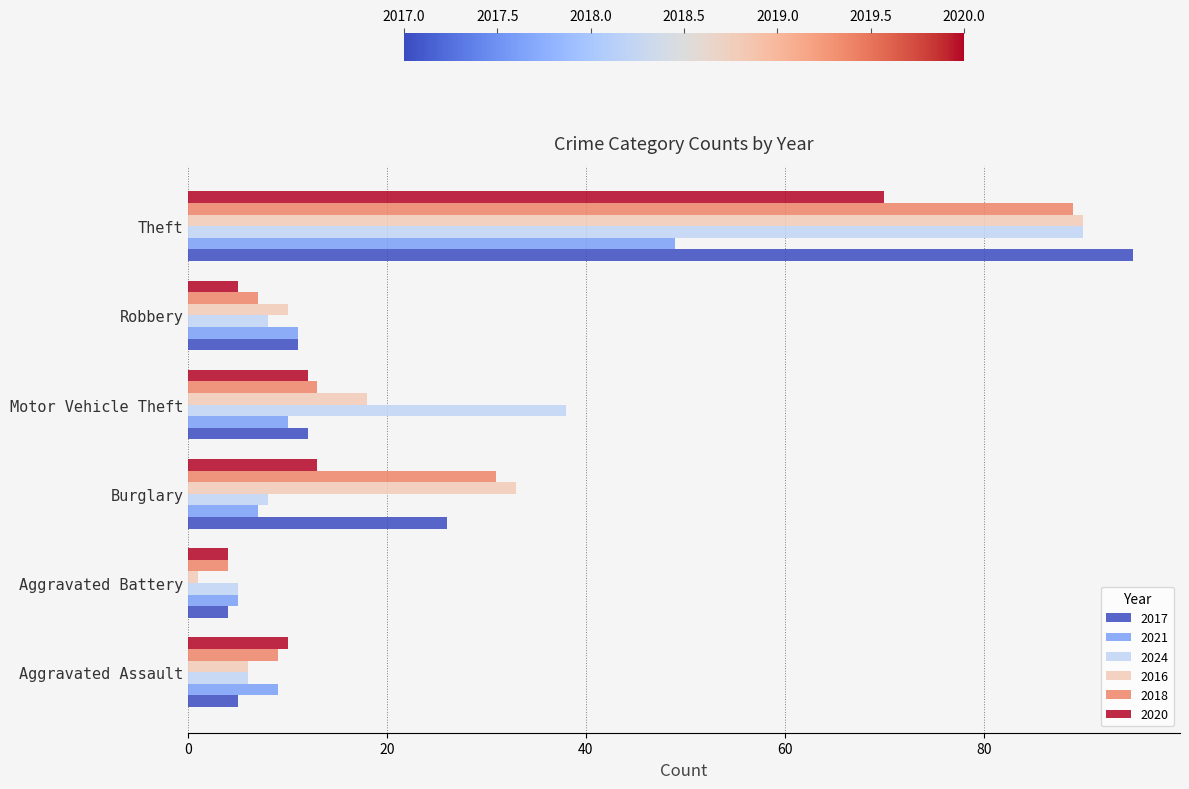

Is it true that 2024 equals 90 at Theft?

True